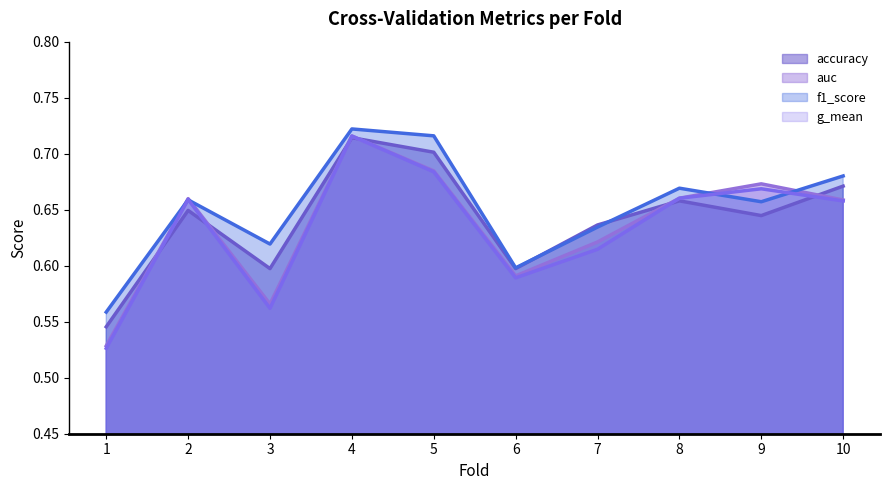

List the labels in order of auc value, largest first.

4, 5, 9, 8, 2, 10, 7, 6, 3, 1